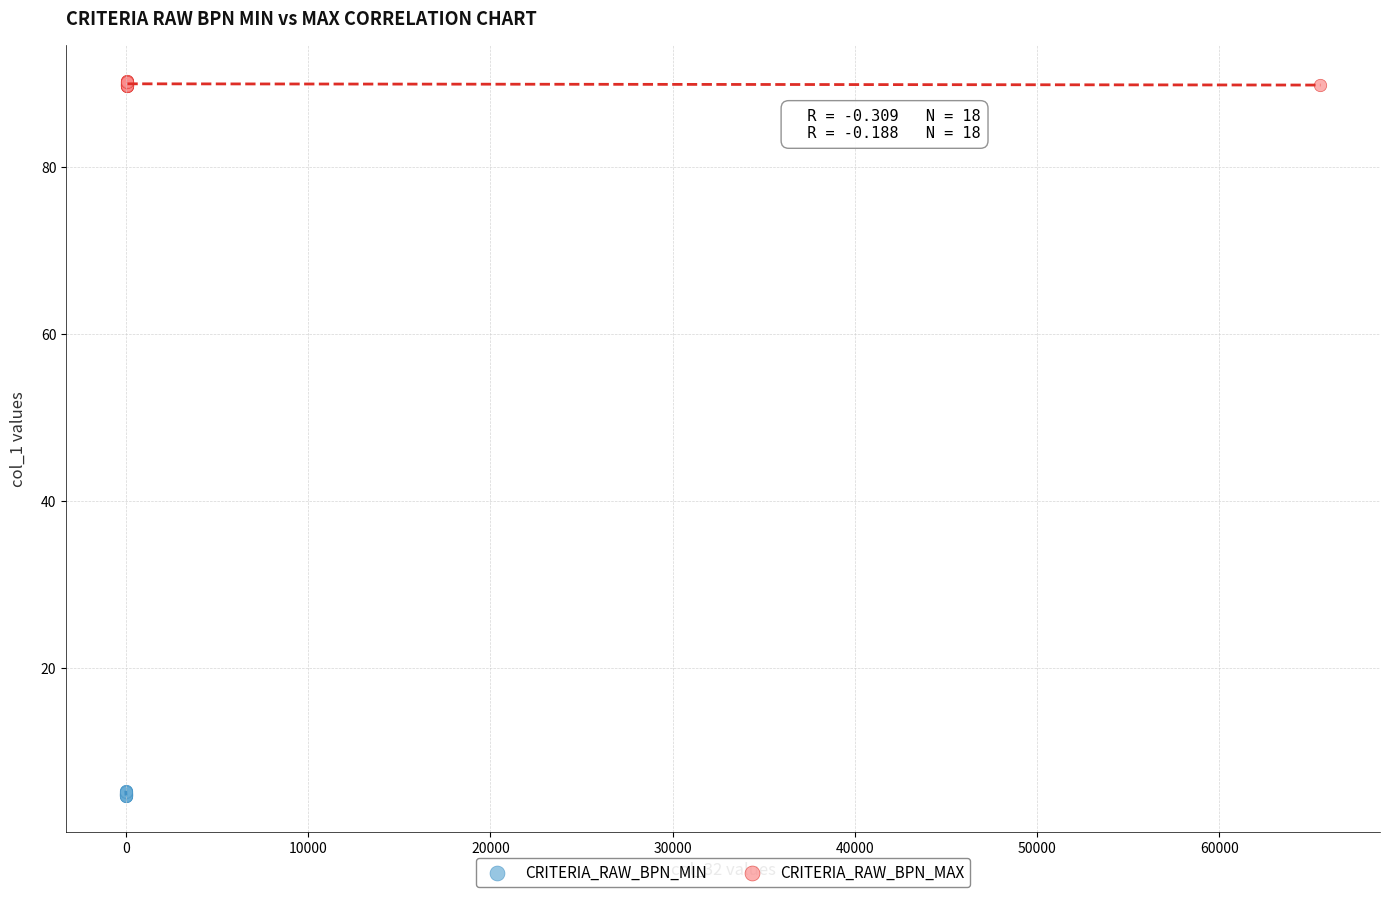

Which series reaches the minimum Y coordinate?

CRITERIA_RAW_BPN_MIN